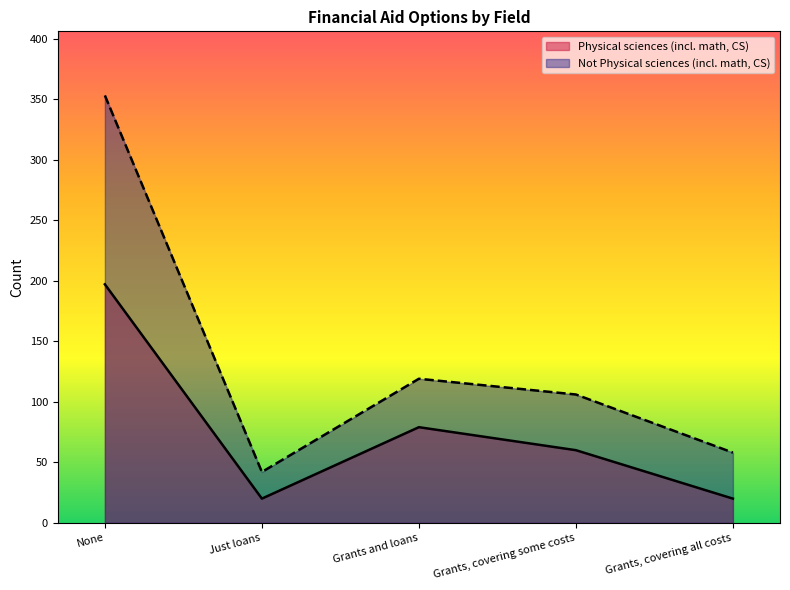

What is the sum of the Not Physical sciences (incl. math, CS) values at Grants, covering some costs and Grants and loans?

225